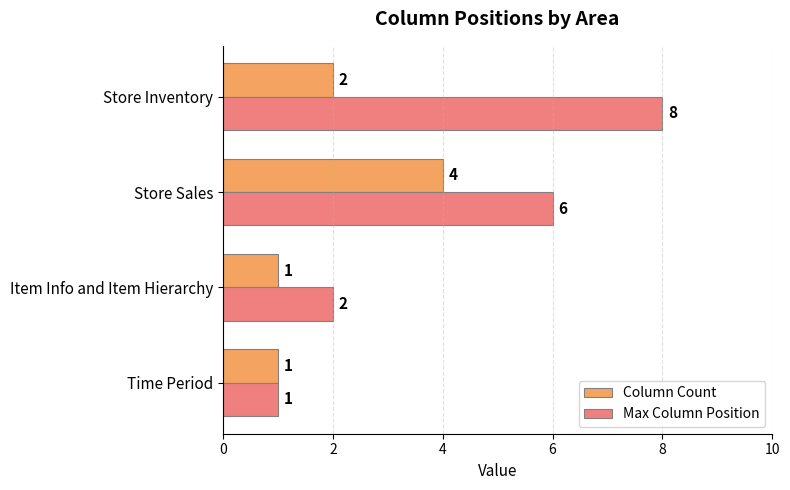

At which label does Max Column Position reach its peak?

Store Inventory